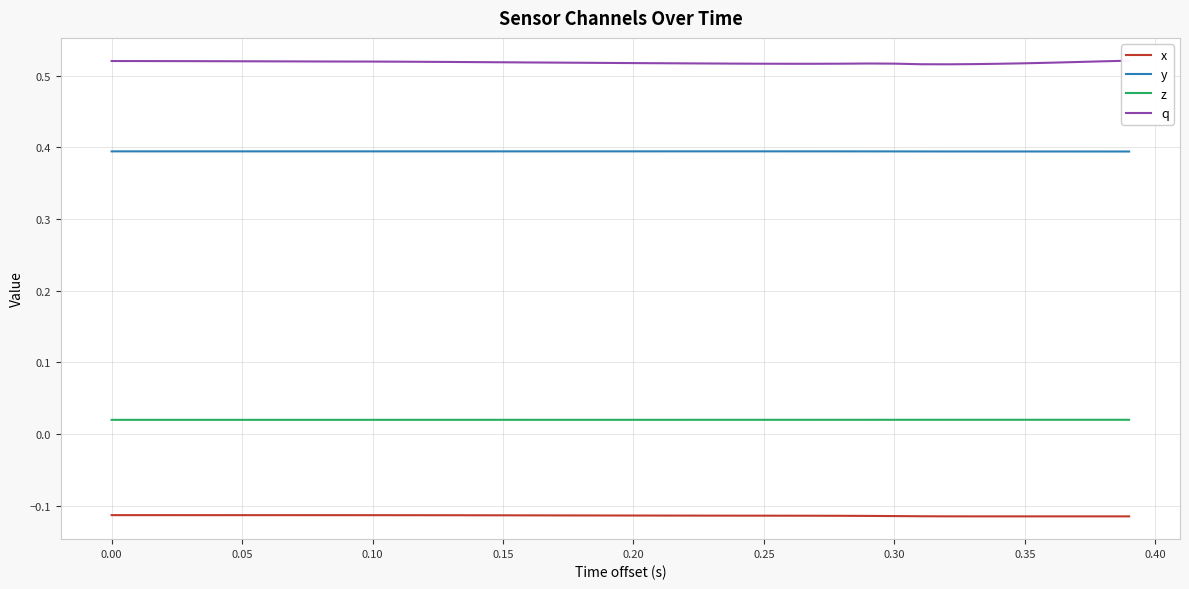

What is the highest value of the y series?

0.4